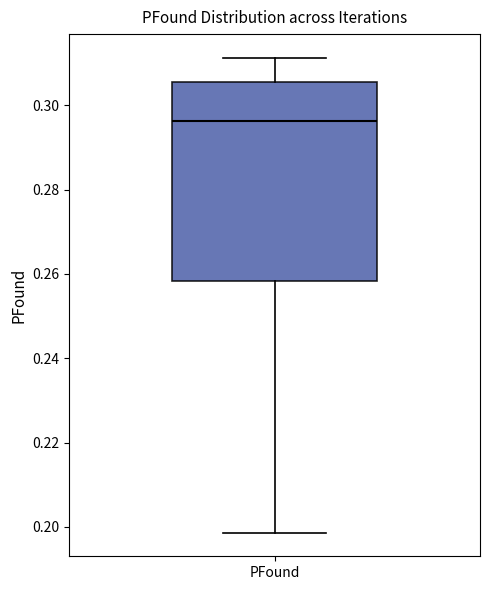

Where is the lower edge of the box for PFound on the y-axis? The values are not printed on the chart, so give them approximately, as read against the axis.

0.258